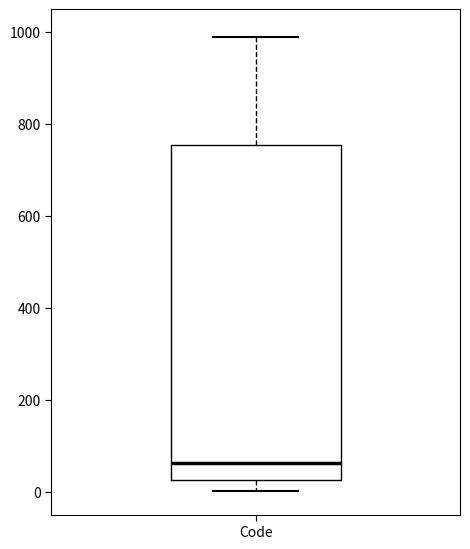

Where is the lower edge of the box for Code on the y-axis? The values are not printed on the chart, so give them approximately, as read against the axis.

20